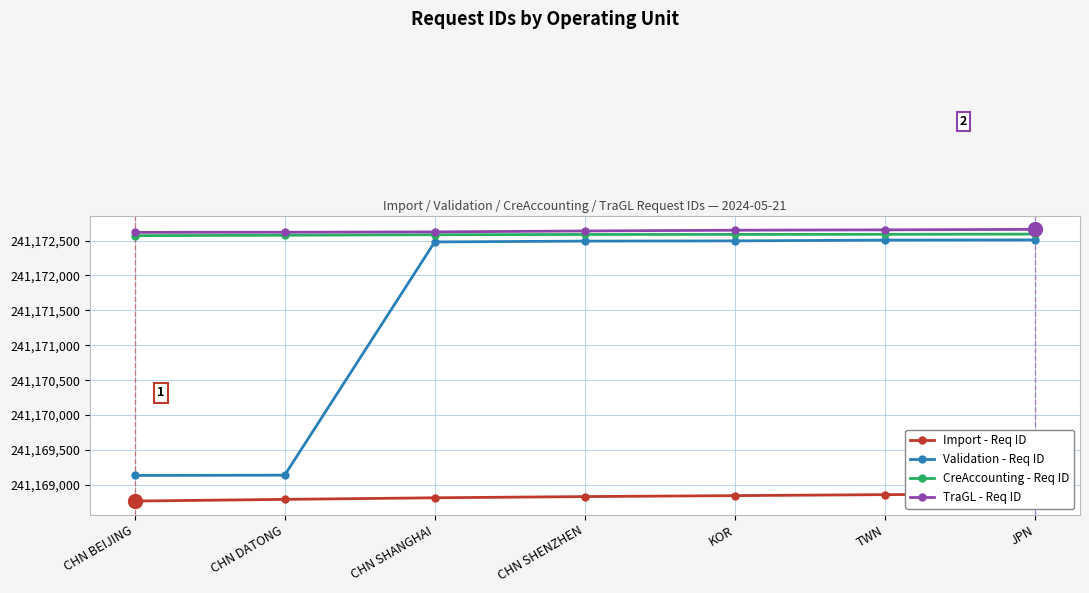

Does the chart display data point markers on the line(s)?

Yes